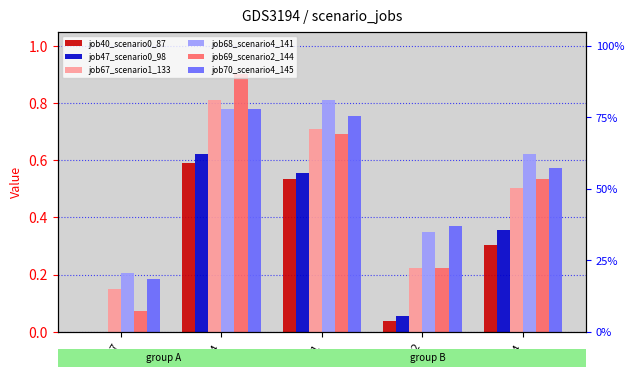

Are the bars grouped side by side (vs. stacked)?

Yes